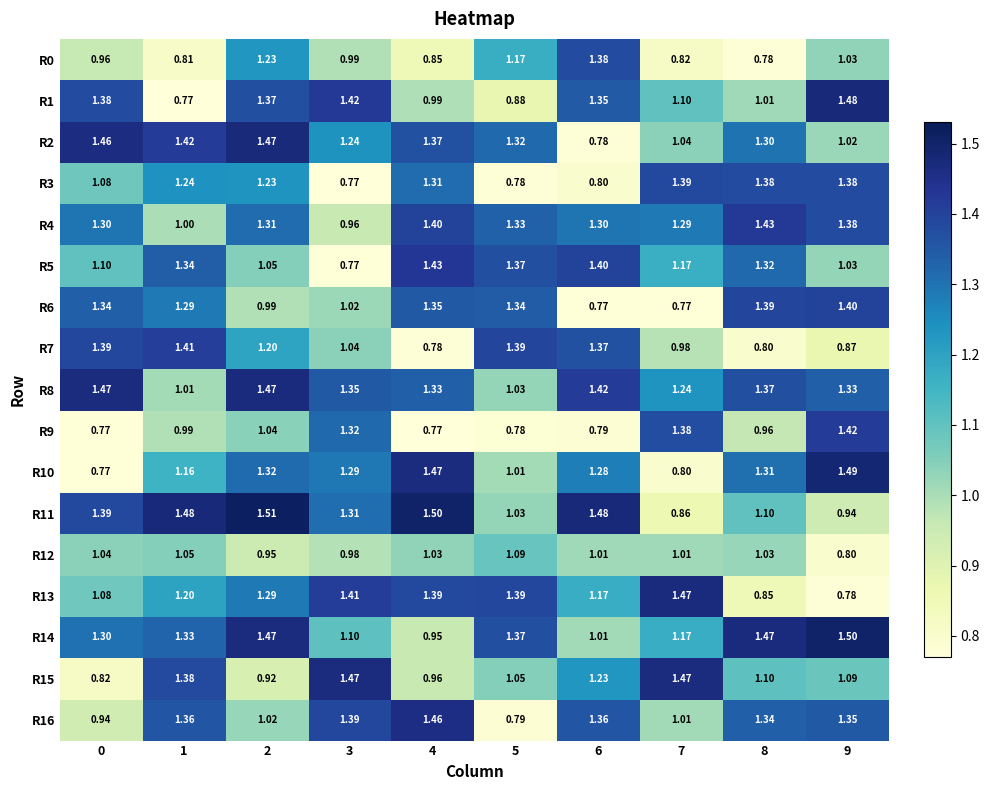

Is the value of R11 at 4 greater than the value of R8 at 8?

Yes